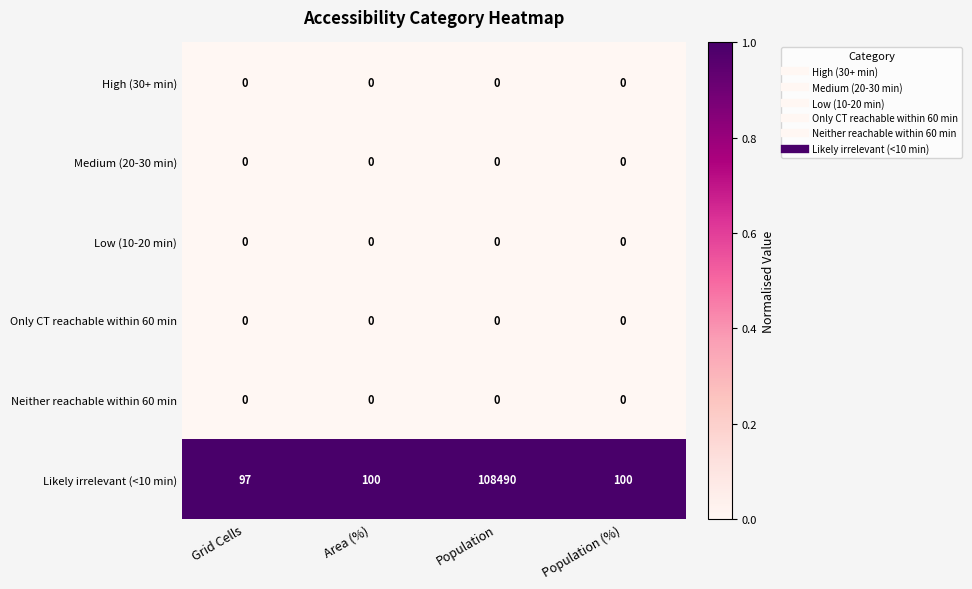

What is the maximum value shown in the chart?

108490